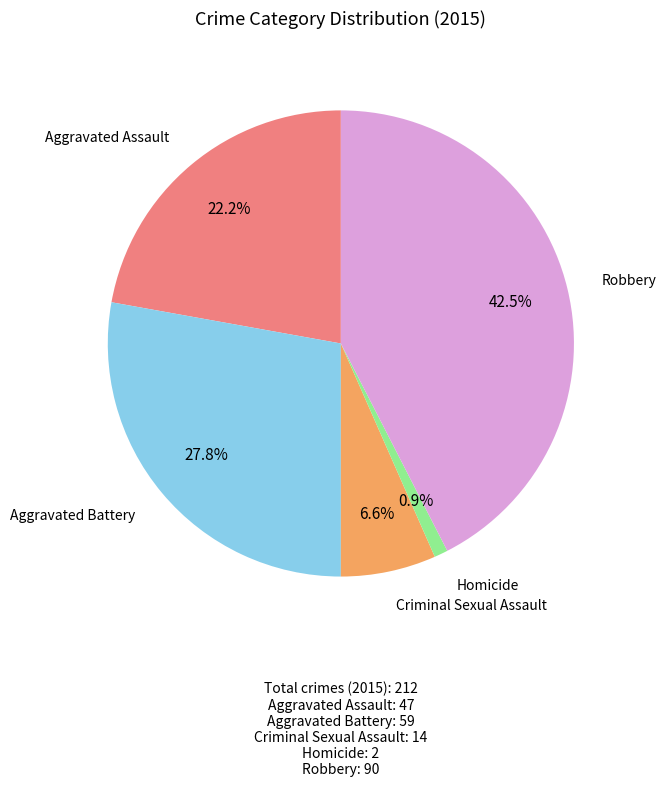

Is there any slice that represents more than half of the pie?

No